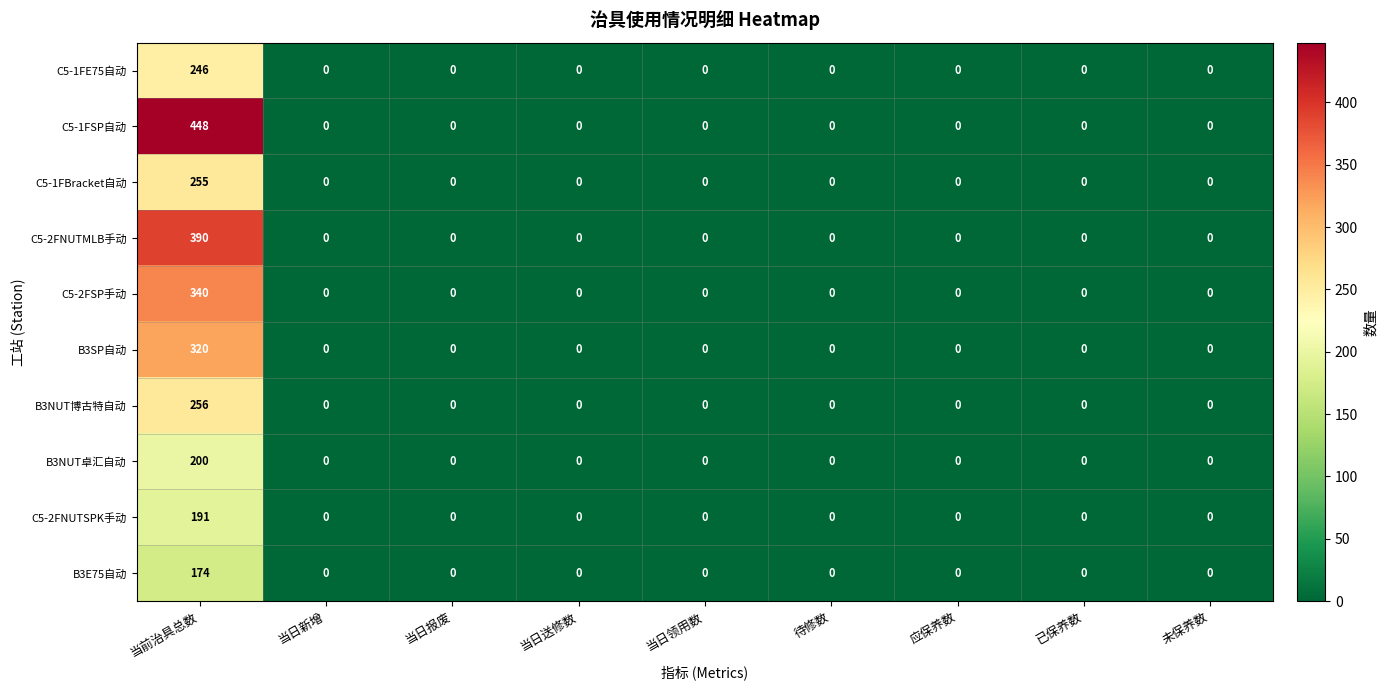

True or false: C5-2FSP手动 has a value of 0 at 当日送修数.

True